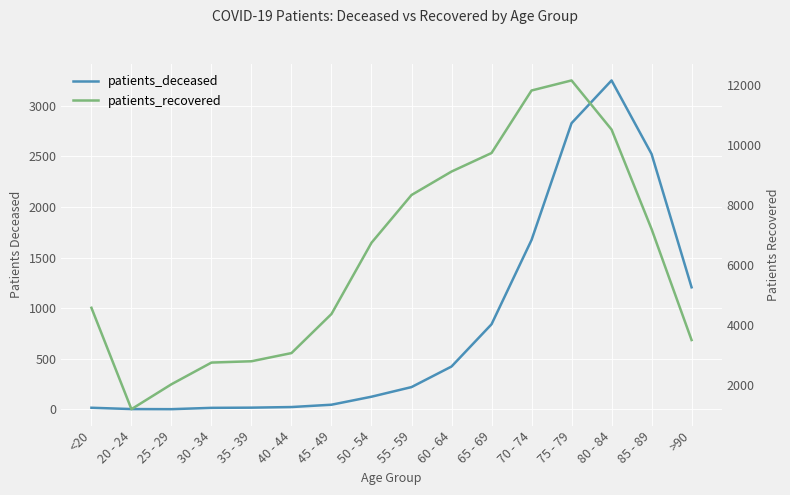

What is the value of the patients_recovered point at the 3rd from the left?

2019